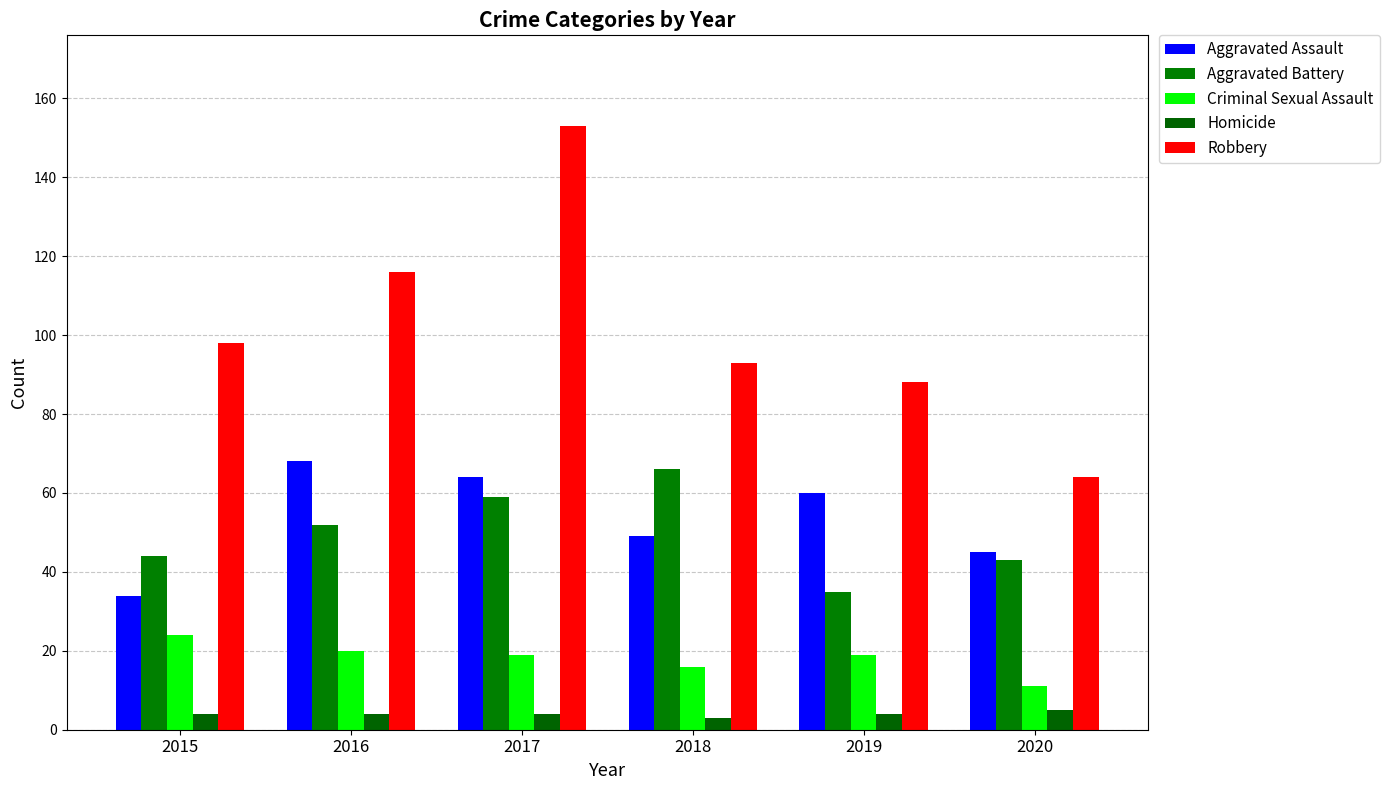

How many data points does each series have?

6